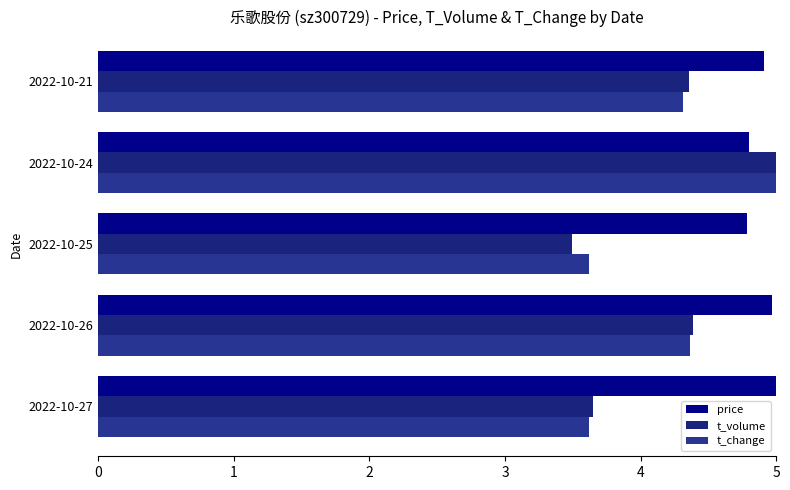

How many t_change values are between 3 and 4?

2